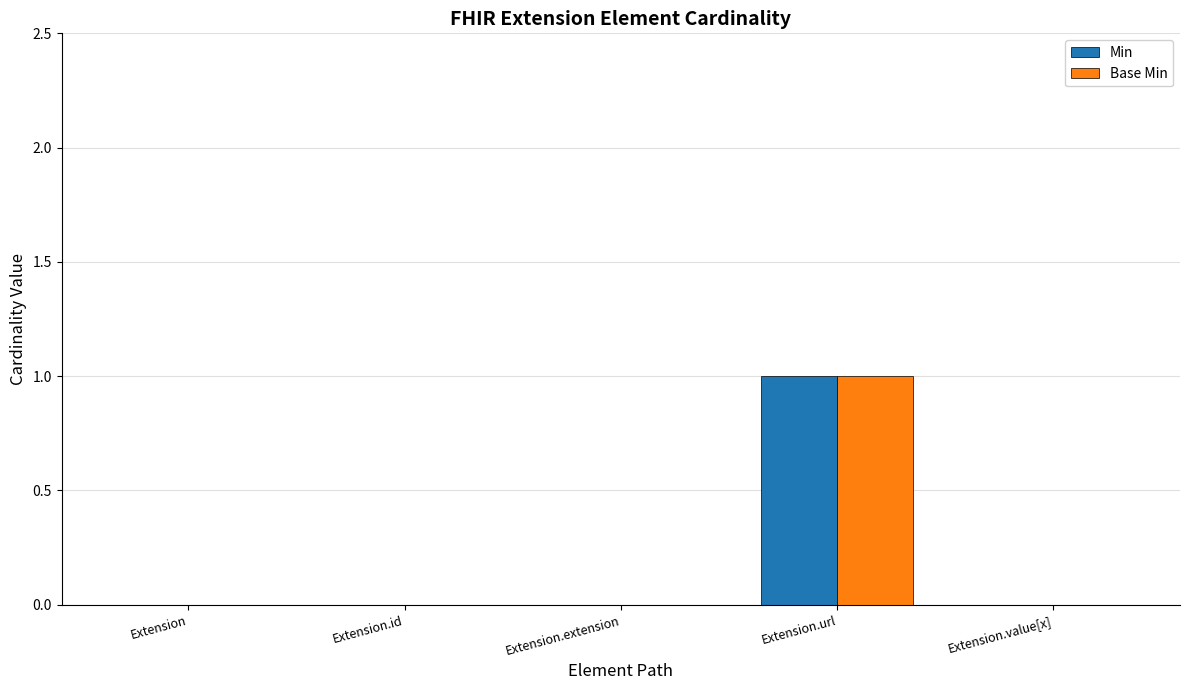

Reading left to right, extract all data points from this chart.

Min: Extension=0	Extension.id=0	Extension.extension=0	Extension.url=1	Extension.value[x]=0
Base Min: Extension=0	Extension.id=0	Extension.extension=0	Extension.url=1	Extension.value[x]=0